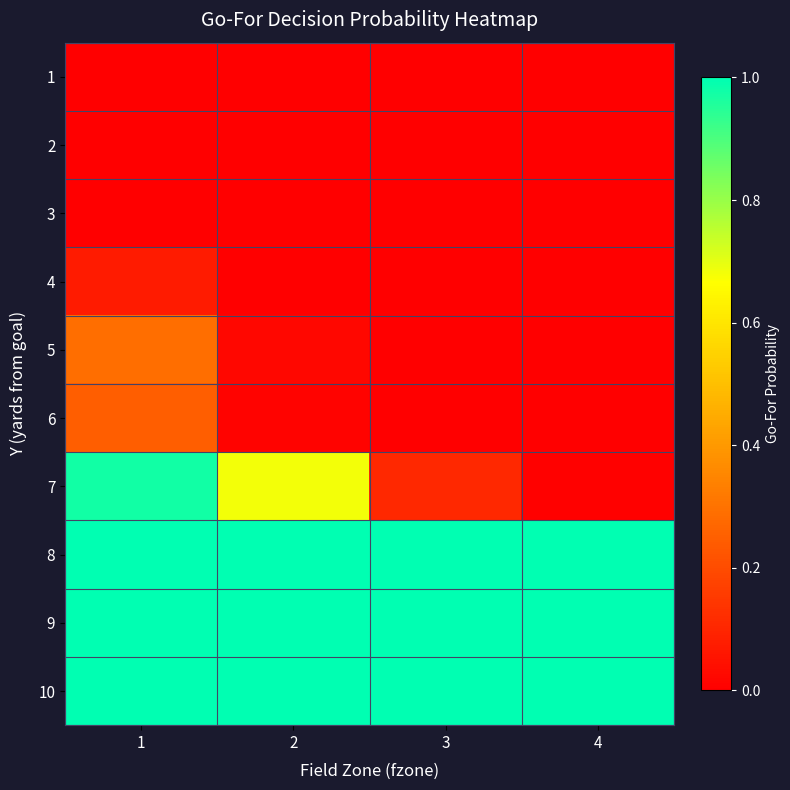

How many distinct data groups are displayed?

10